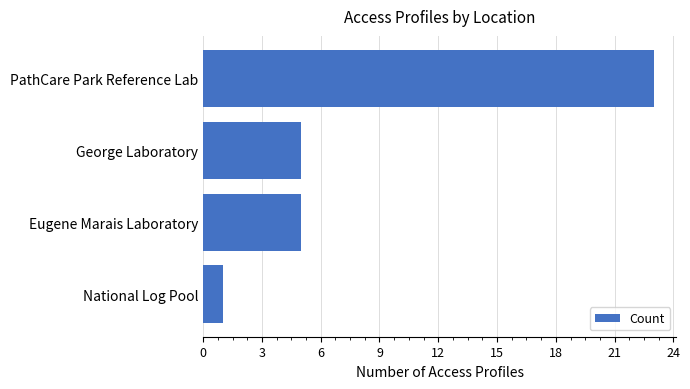

What is the difference between the values at George Laboratory and PathCare Park Reference Lab?

18